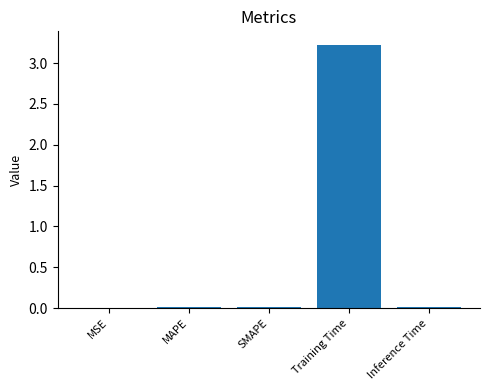

The value at Inference Time is 0.0. True or false?

True